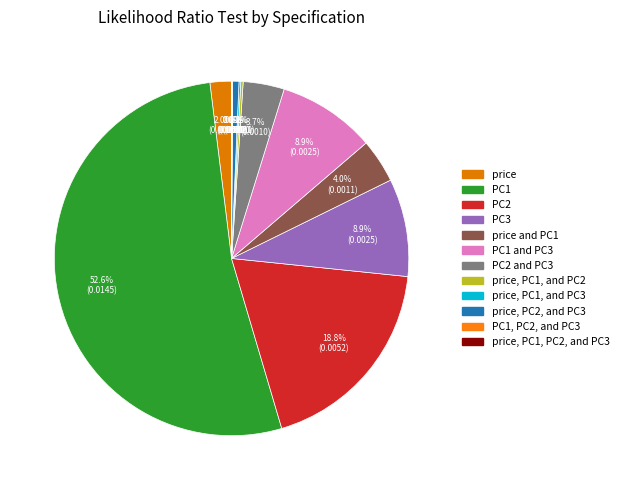

Which slice is the smallest?

PC1, PC2, and PC3